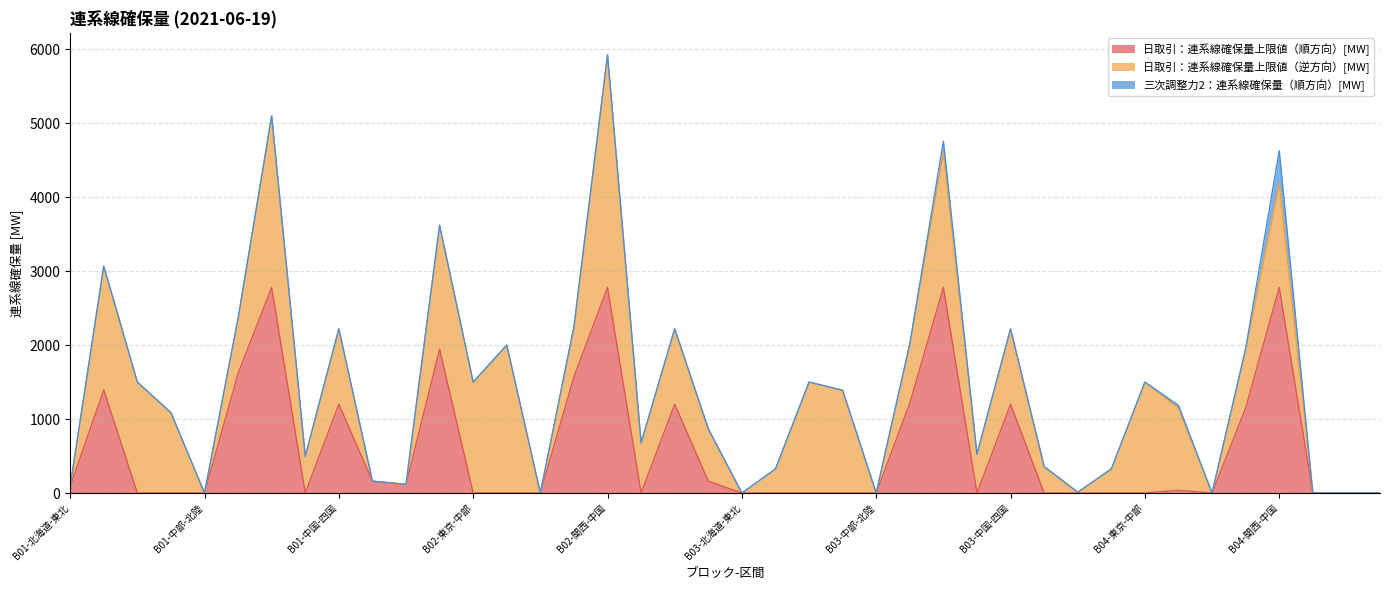

Rank the series by their maximum value, from highest to lowest.

日取引：連系線確保量上限値（逆方向）[MW], 日取引：連系線確保量上限値（順方向）[MW], 三次調整力2：連系線確保量（順方向）[MW]